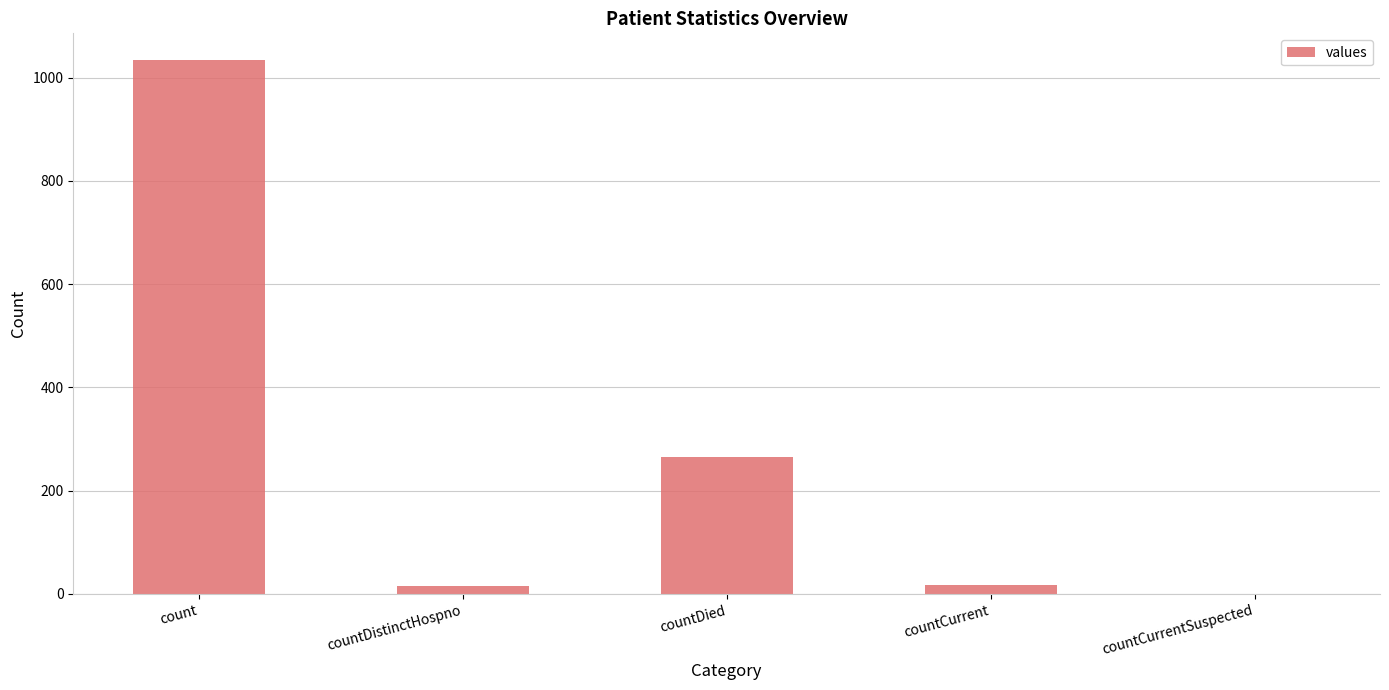

What is the change in value from count to countCurrent?

-1016